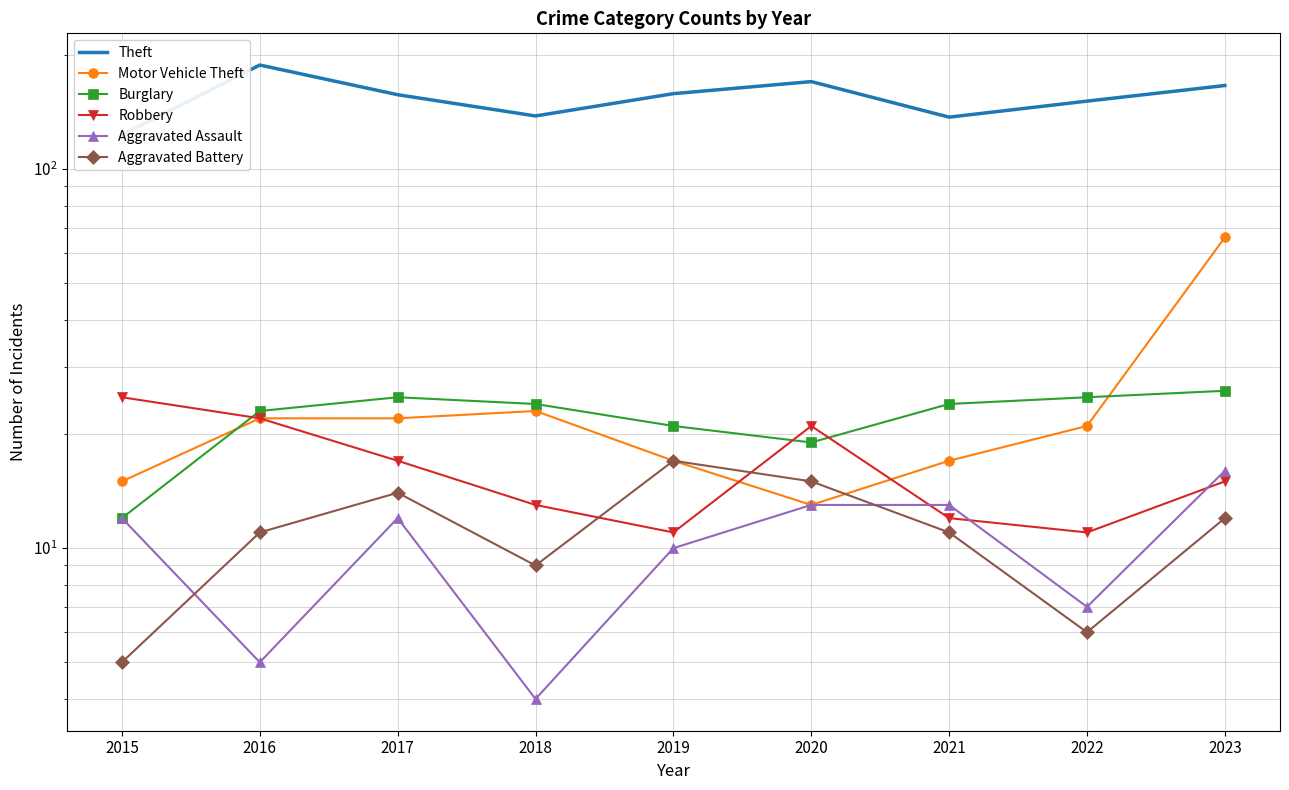

What is the value of the Robbery point at the 5th from the left?

11